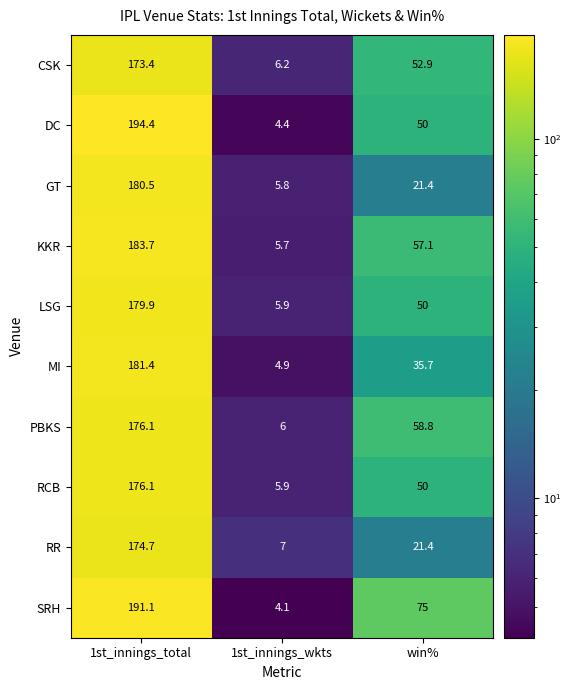

What is the spread (max minus min) of values at 1st_innings_total?

21.0